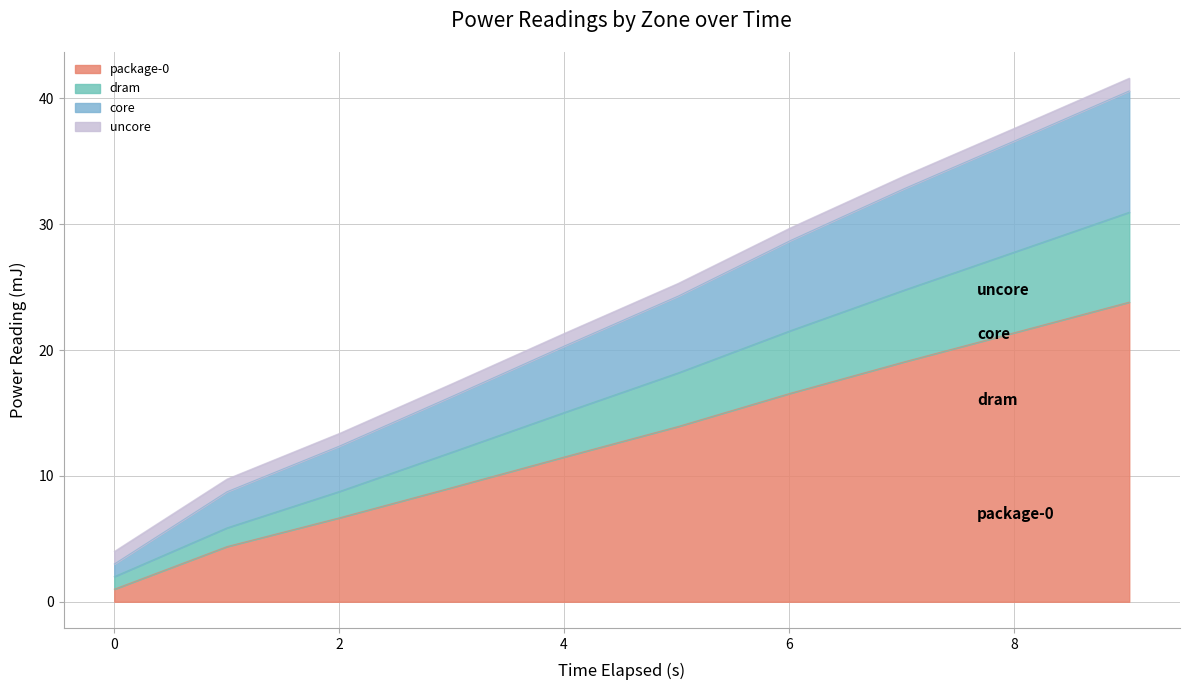

What are all the series names shown in the legend?

package-0, dram, core, uncore